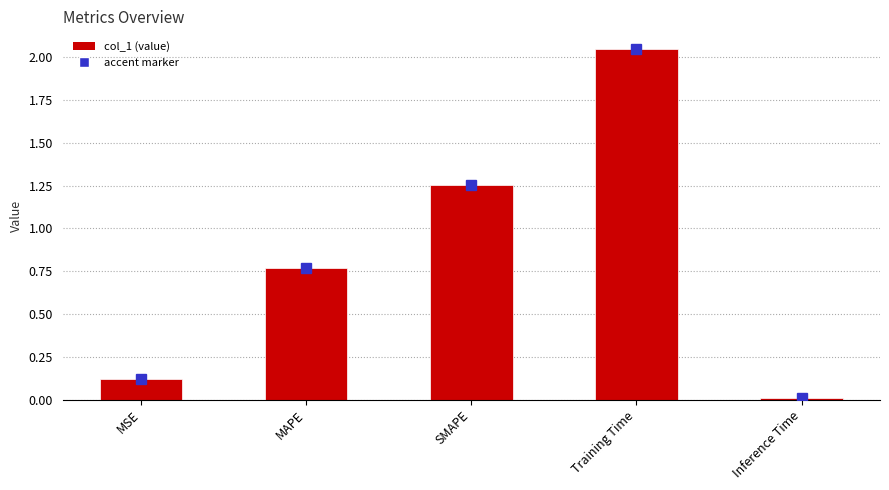

Which has a higher value, Inference Time or Training Time?

Training Time